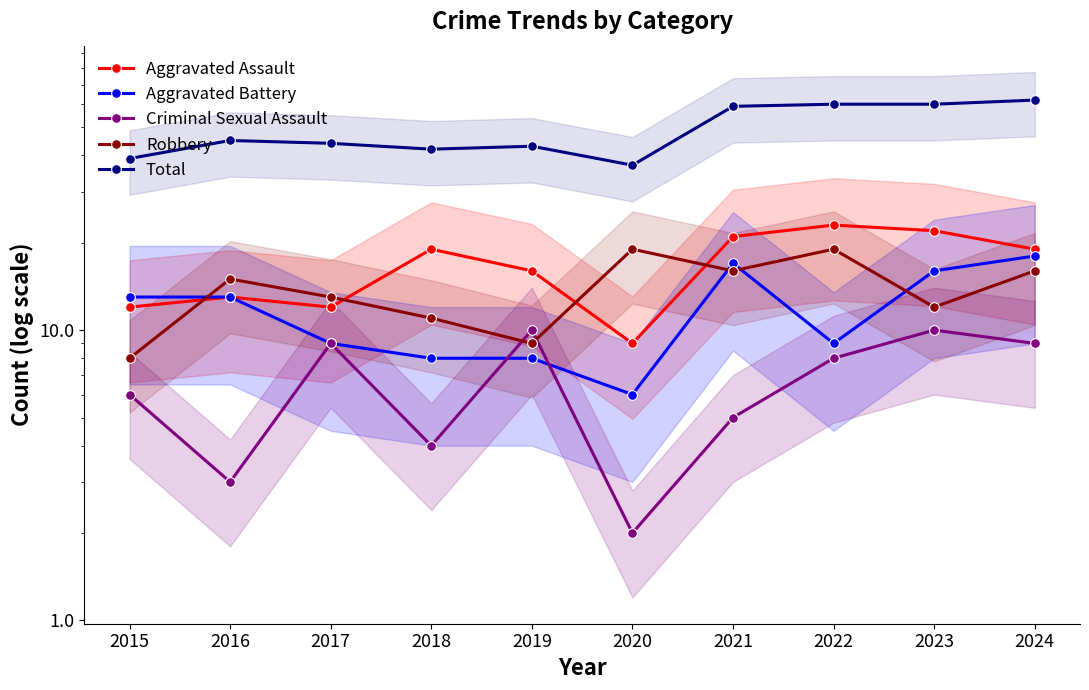

Does the chart display data point markers on the line(s)?

Yes